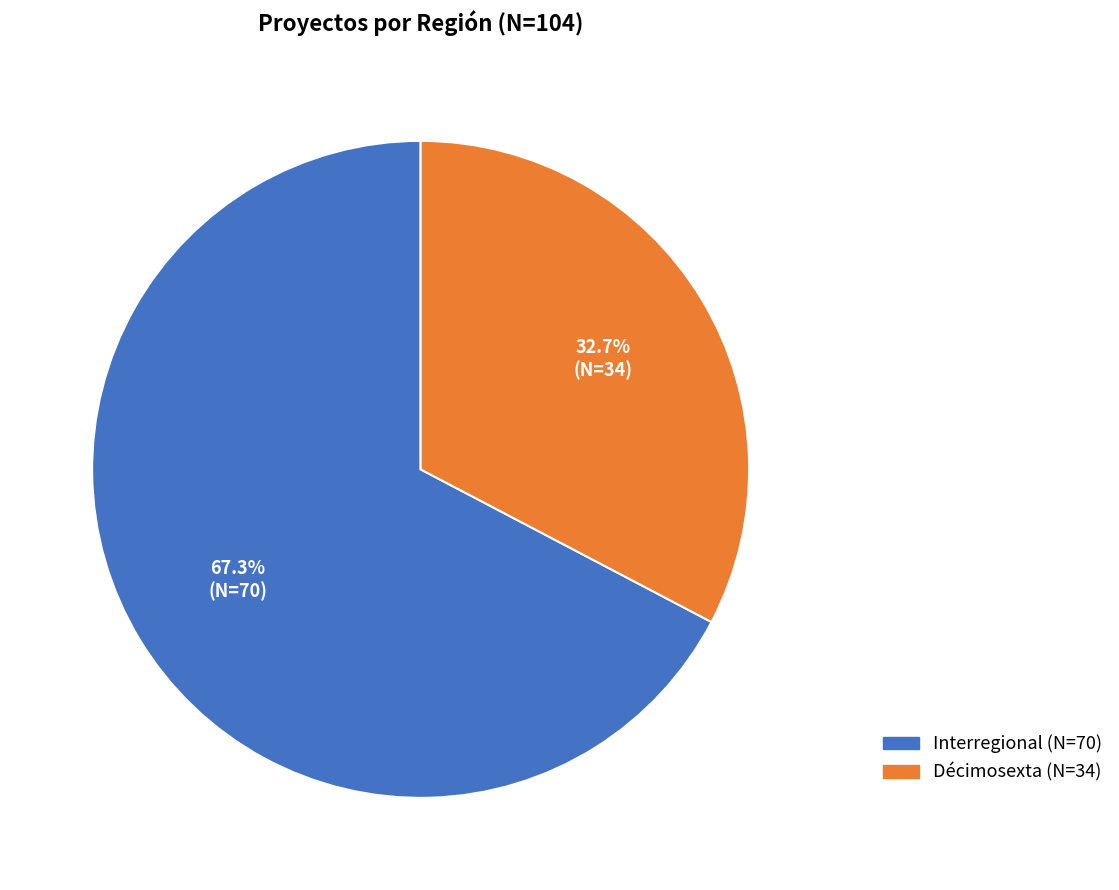

Does Interregional represent more than half of the total?

Yes